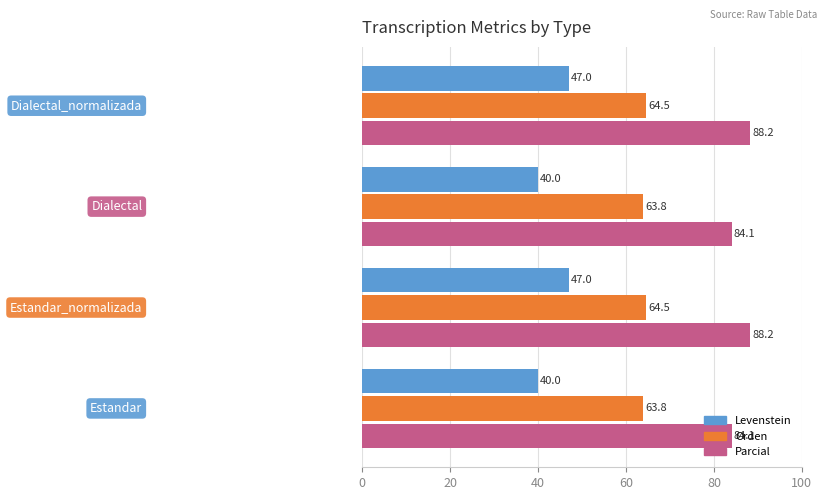

Rank the series by their maximum value, from highest to lowest.

Parcial, Orden, Levenstein